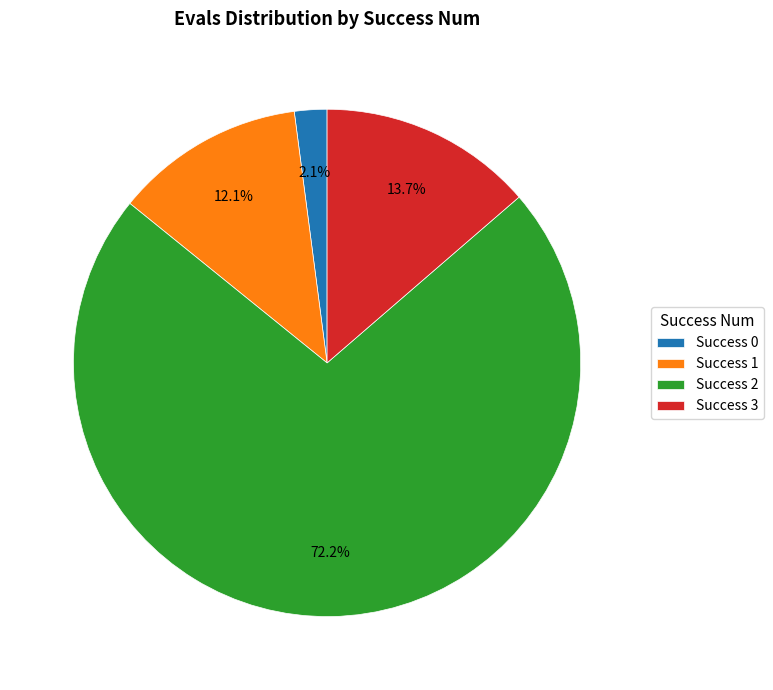

To the nearest percent, what is the average slice percentage?

25%